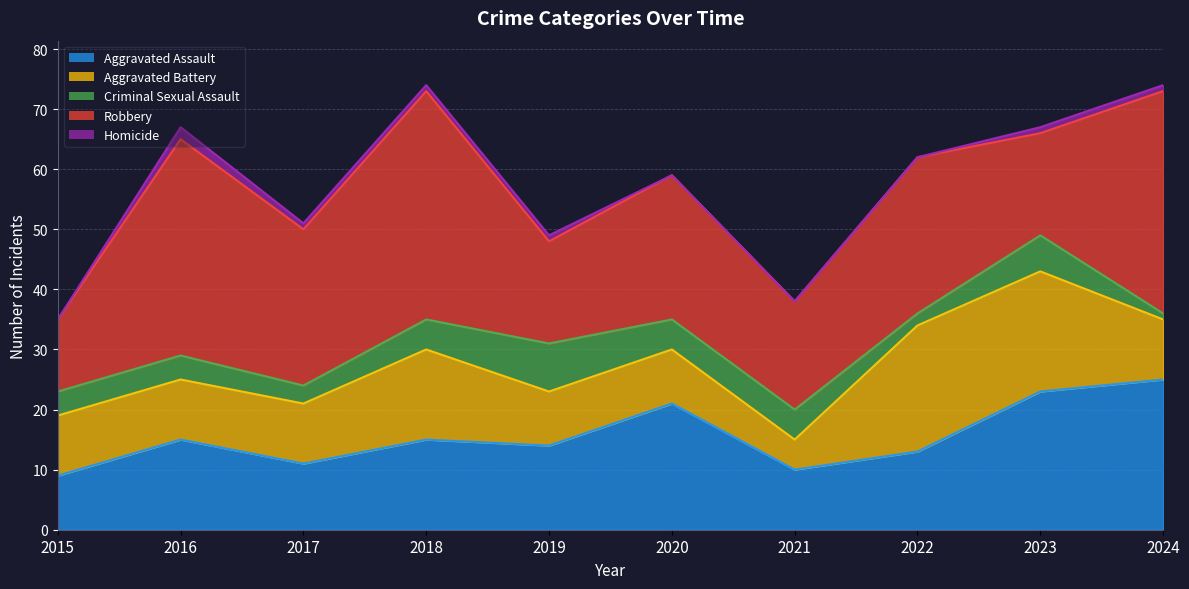

What is the sum of all Homicide values?

7